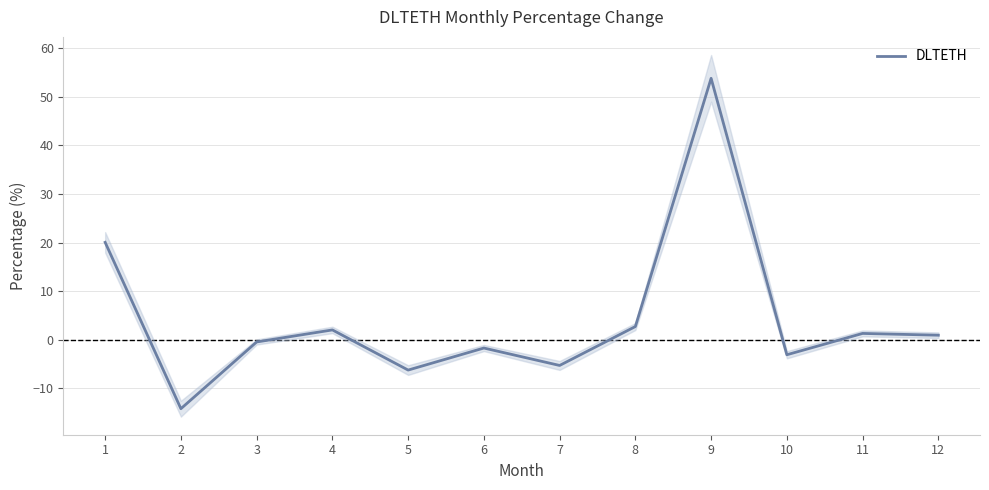

How many interior local valleys (lower than both neighbors) does the data have?

4